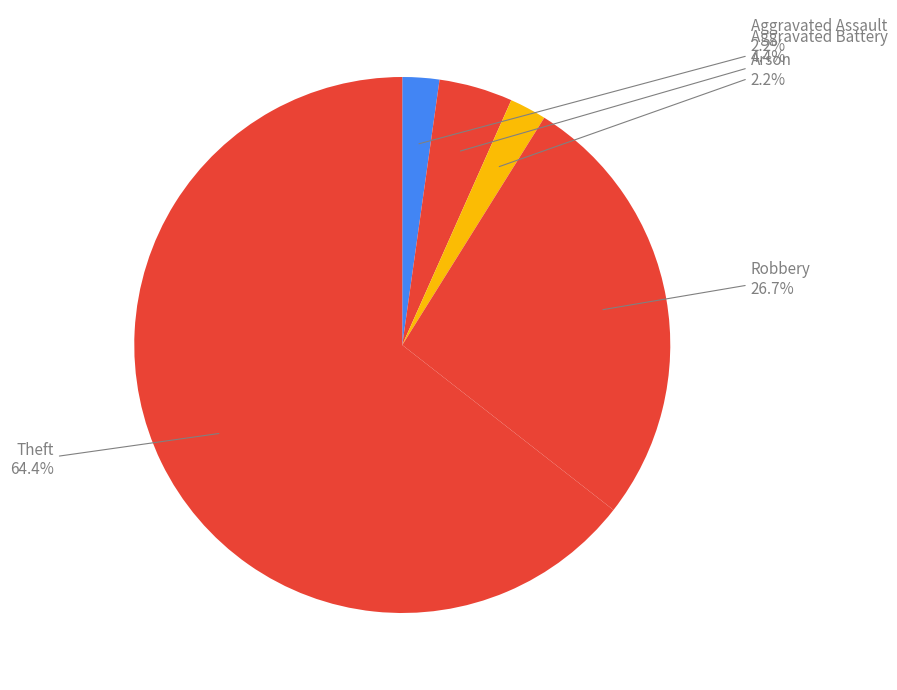

Which slice is the largest?

Theft